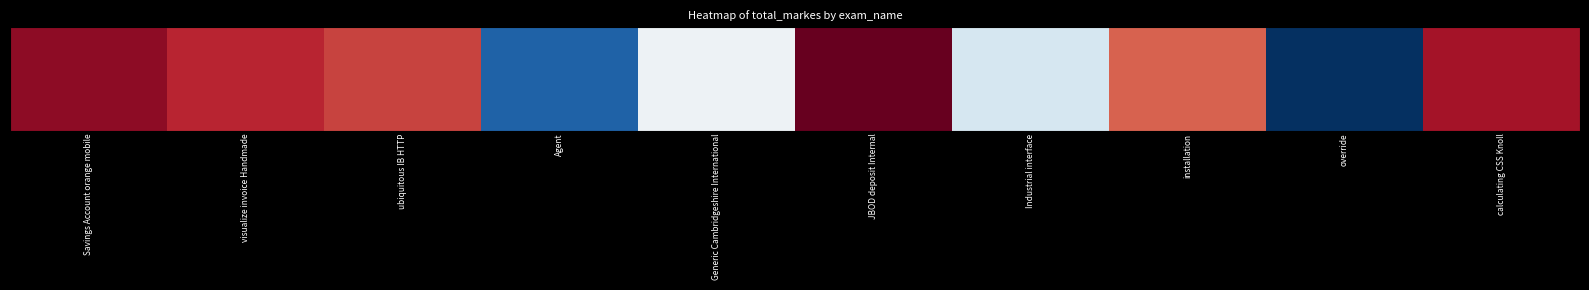

What is the change in value from Savings Account orange mobile to Agent?

+45461